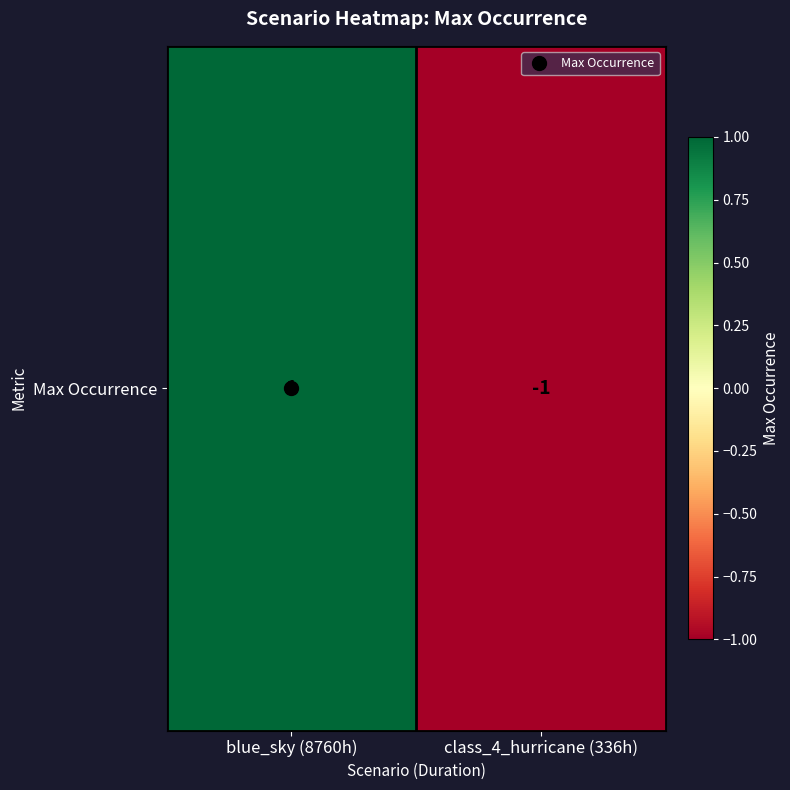

What is the greatest value displayed?

1